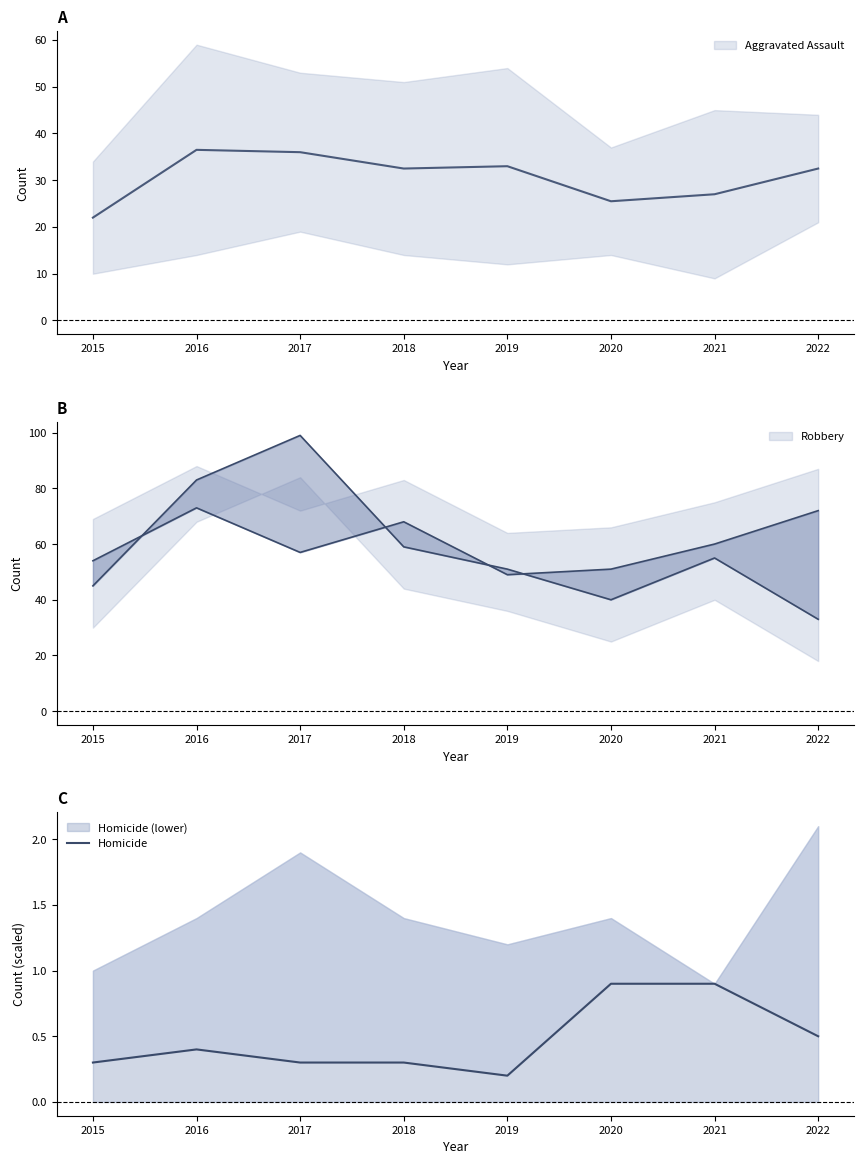

How many interior local peaks (higher than both neighbors) does the data have?

1